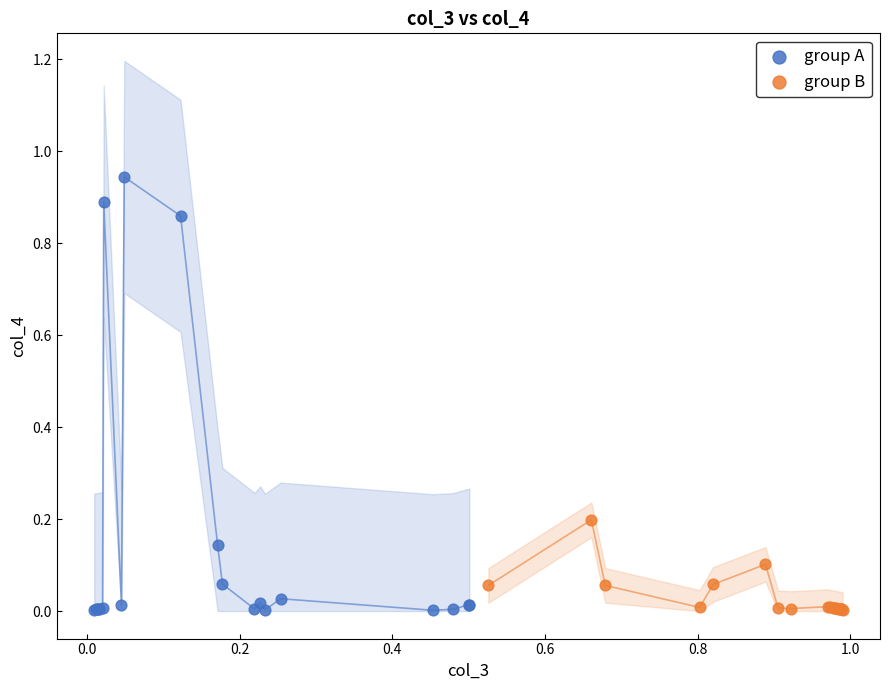

Which series reaches the maximum Y coordinate?

group A